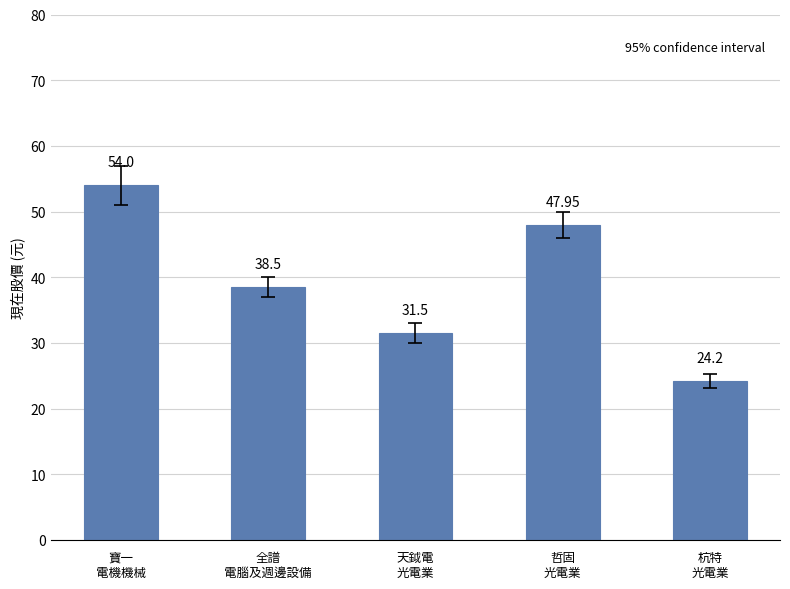

What position from the right is 寶一
電機機械?

5